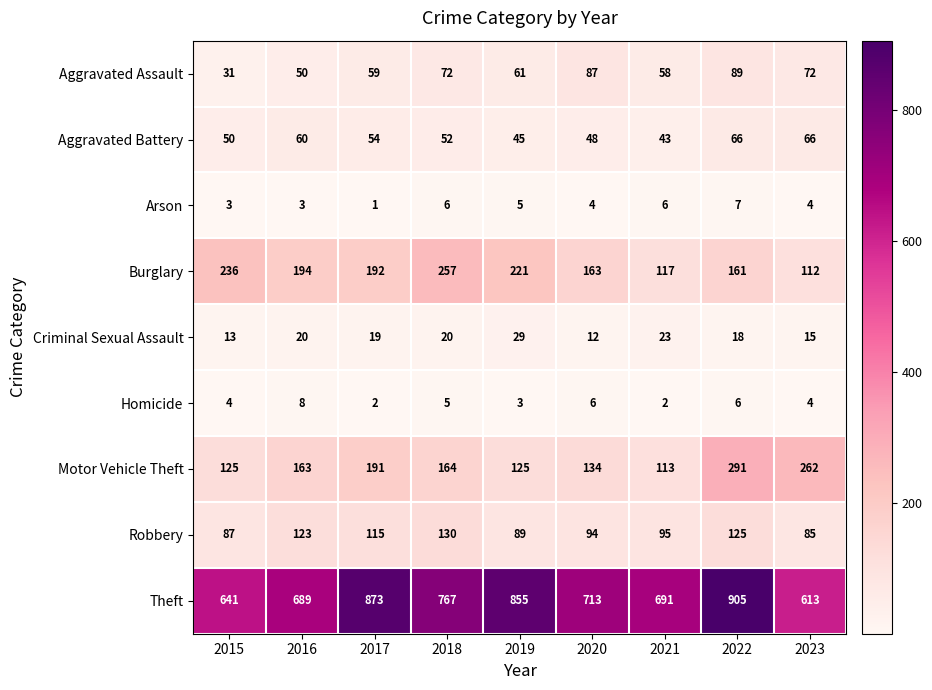

Rank the series by their maximum value, from highest to lowest.

Theft, Motor Vehicle Theft, Burglary, Robbery, Aggravated Assault, Aggravated Battery, Criminal Sexual Assault, Homicide, Arson